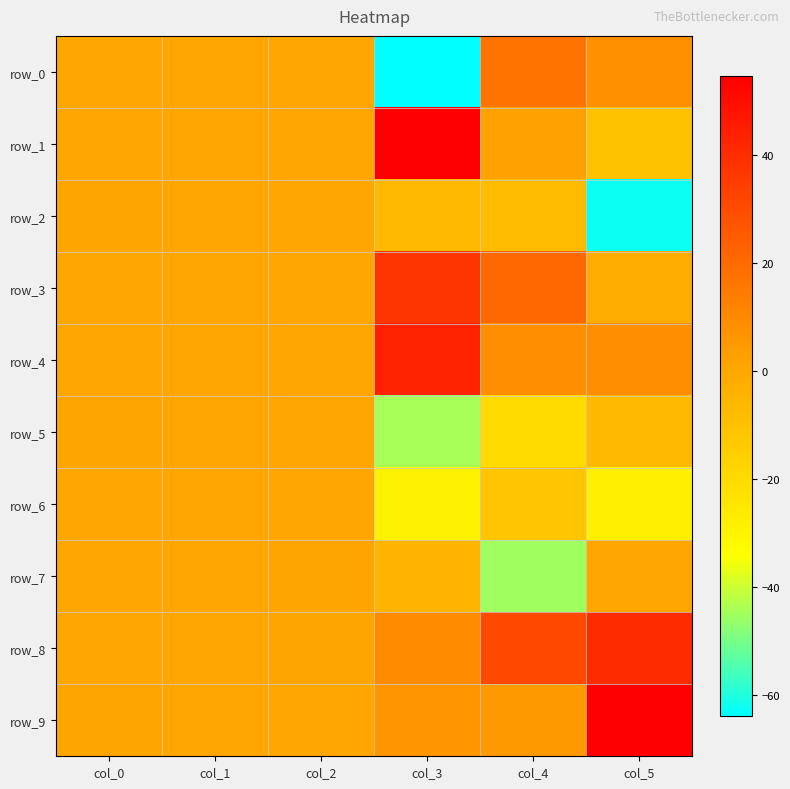

What is the sum of all row_5 values?

-69.4